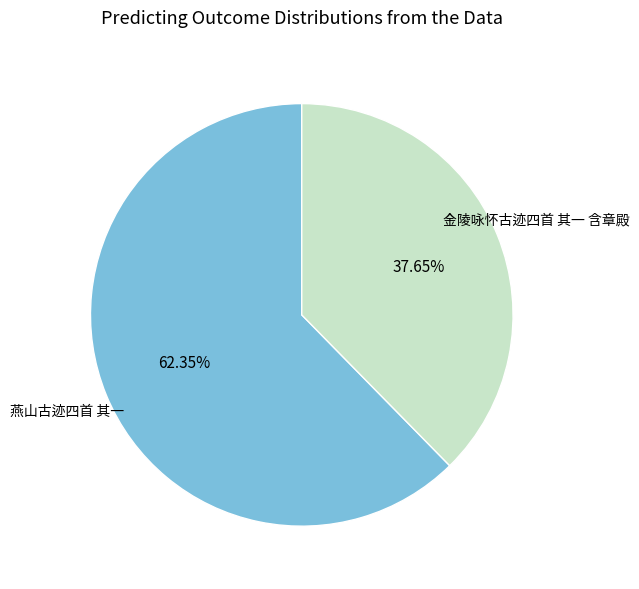

How many segments does this pie chart have?

2